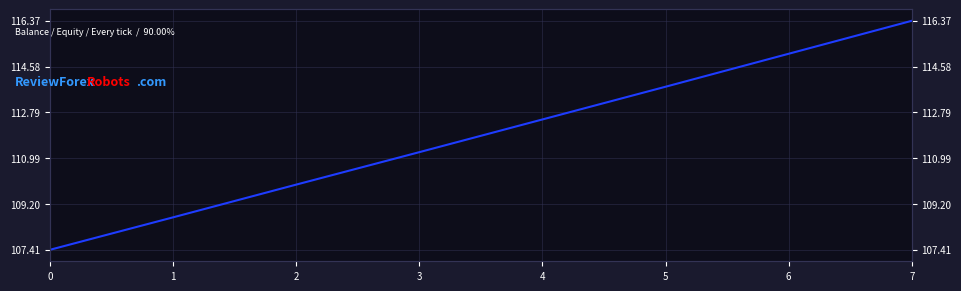

What is the change in value from 0 to 5?

+6.4